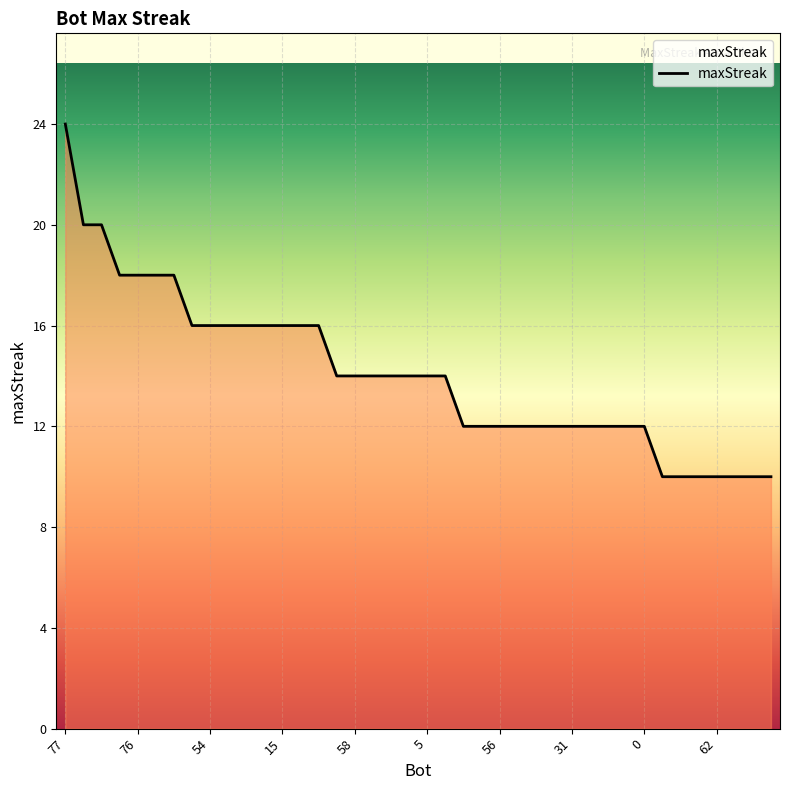

What is the average value?

14